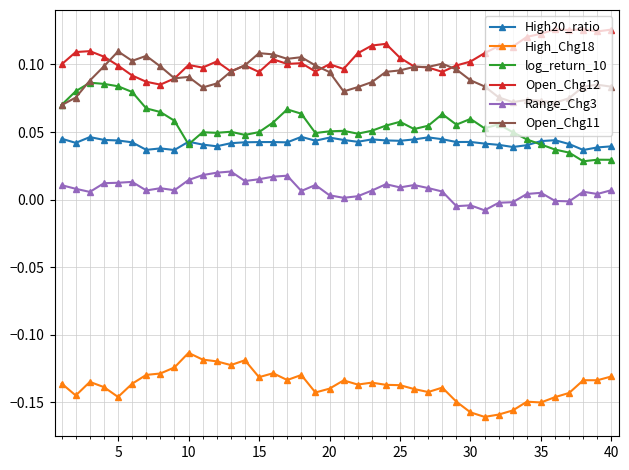

Rank the series by their maximum value, from highest to lowest.

Open_Chg12, Open_Chg11, log_return_10, High20_ratio, Range_Chg3, High_Chg18